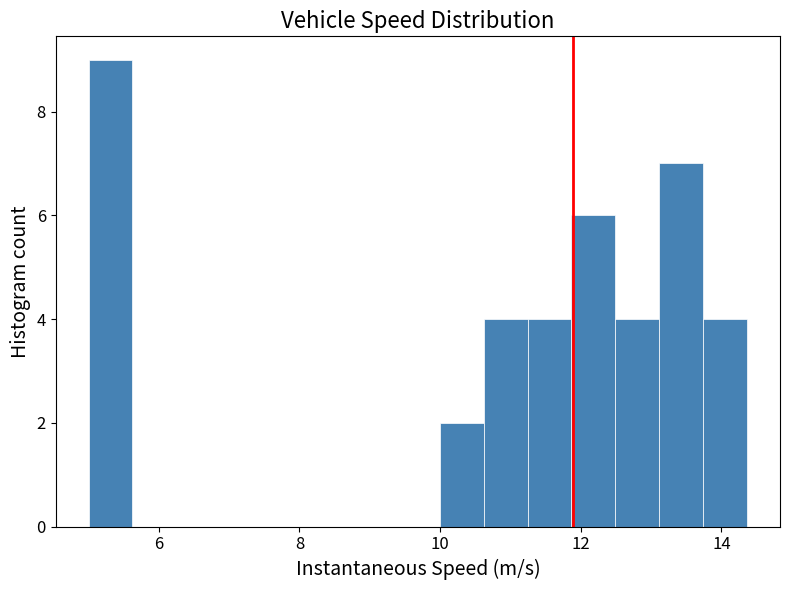

Around what value on the x-axis is the tallest bar? Give the approximate position of its centre, as read against the axis.

5.4